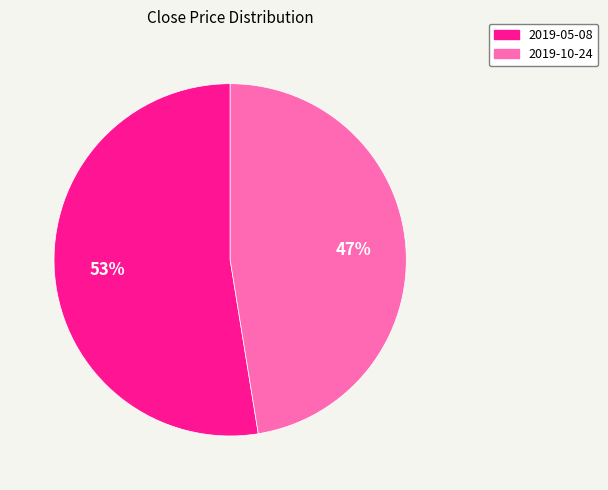

Which category has the biggest portion of the pie?

2019-05-08